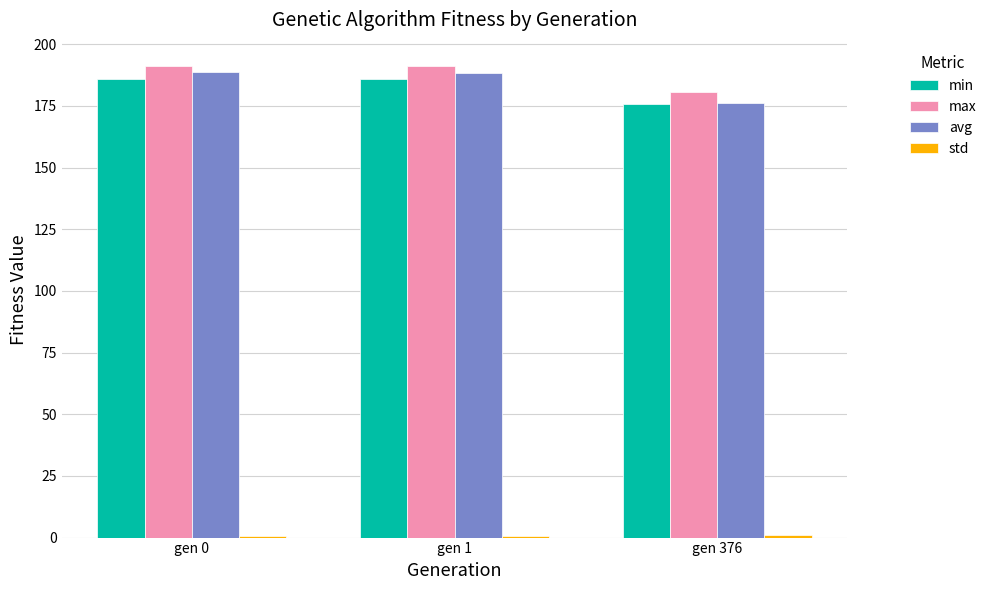

What is the value of the max bar at the 2nd from the left?

191.1